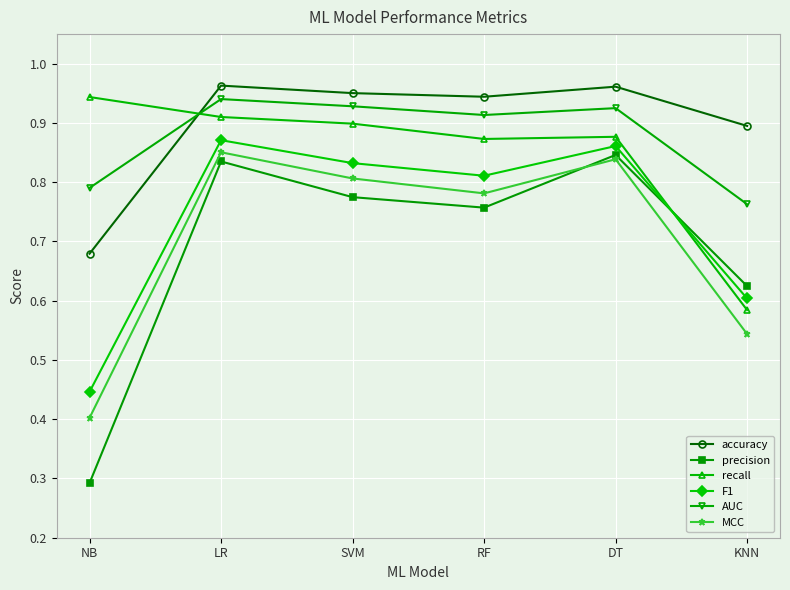

What is the label of the 4th point from the left?

RF